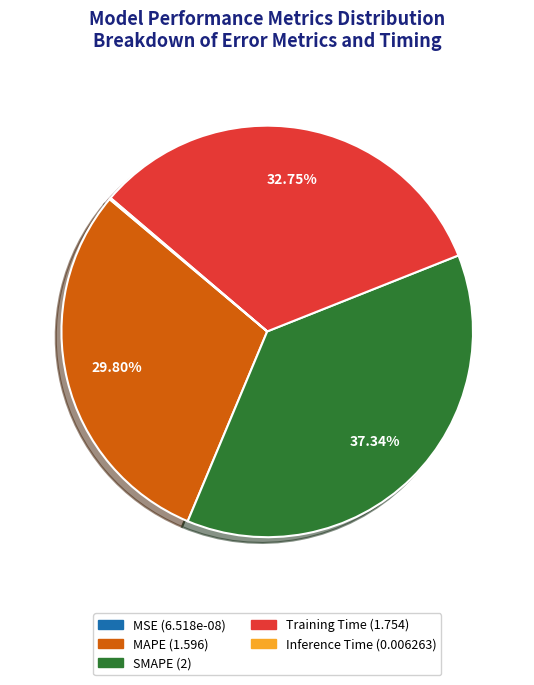

Which category has the biggest portion of the pie?

SMAPE